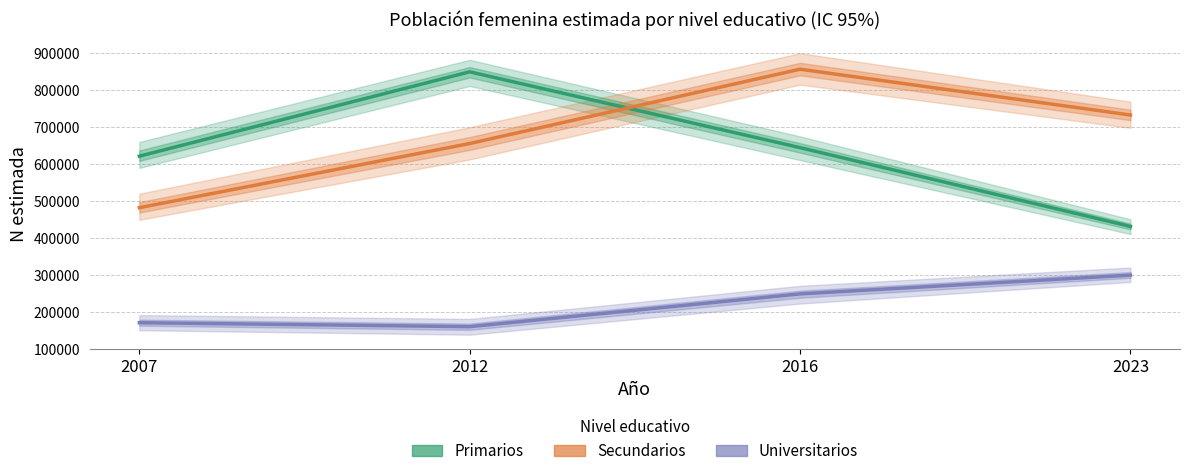

Reading left to right, what are all the values shown in this chart?

Primarios: 2007=621366	2012=849925	2016=644496	2023=430986
Secundarios: 2007=481836	2012=655626	2016=857045	2023=732910
Universitarios: 2007=170239	2012=159533	2016=248297	2023=299107